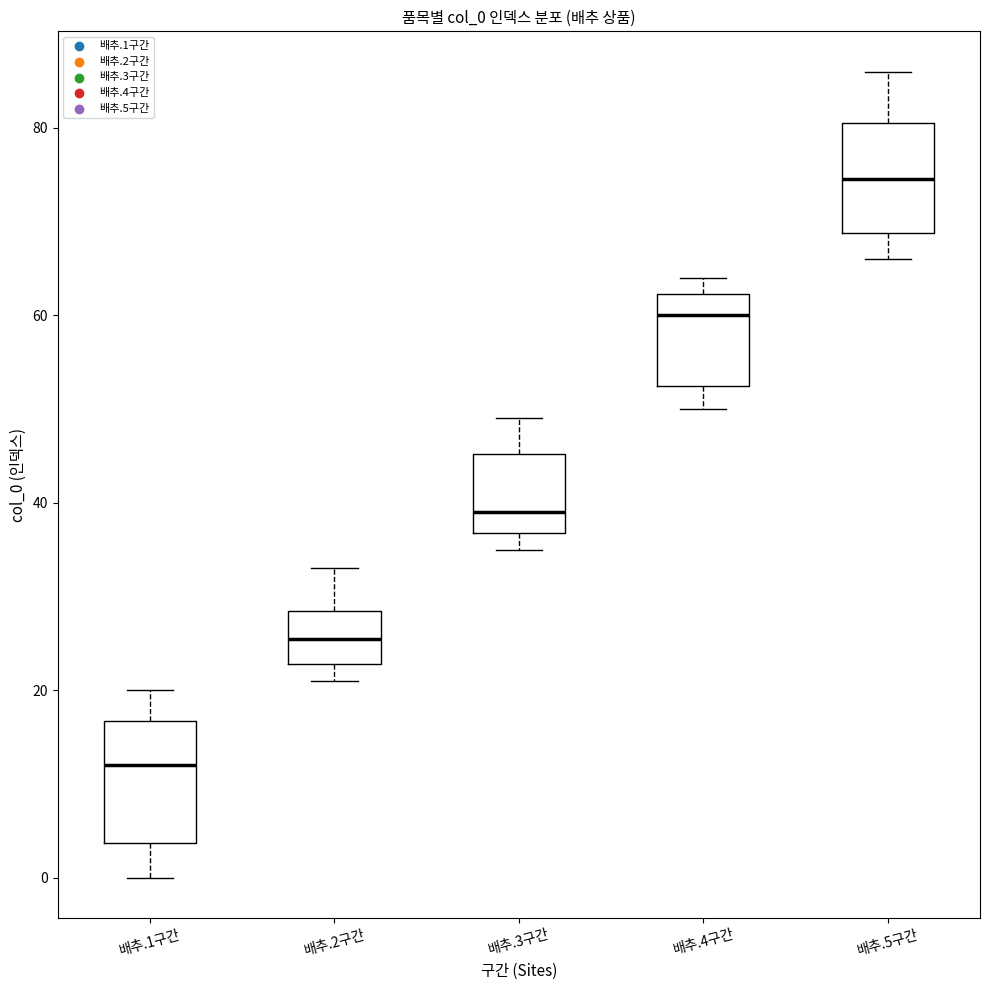

Reading left to right, transcribe this box plot: for each box, give where its median line is, the range the box spans, and where its two whiskers end, as read against the y-axis. The values are not printed on the chart, so give them approximately, as read against the axis.

배추.1구간: median 12, box 4 to 16, whiskers 0 to 20
배추.2구간: median 26, box 22 to 28, whiskers 22 (just below the box's lower edge) to 34
배추.3구간: median 40, box 36 to 46, whiskers 36 (just below the box's lower edge) to 50
배추.4구간: median 60, box 52 to 62, whiskers 50 to 64
배추.5구간: median 74, box 68 to 80, whiskers 66 to 86